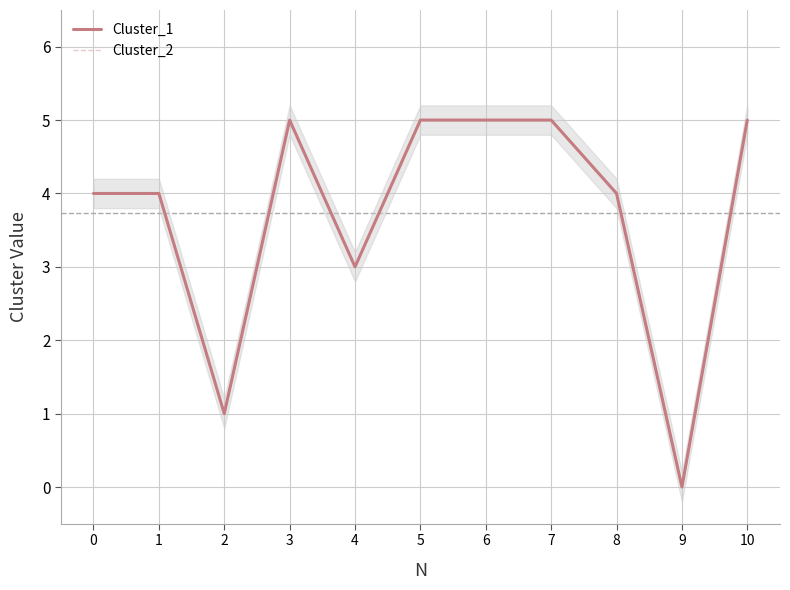

How many series are shown in this chart?

2